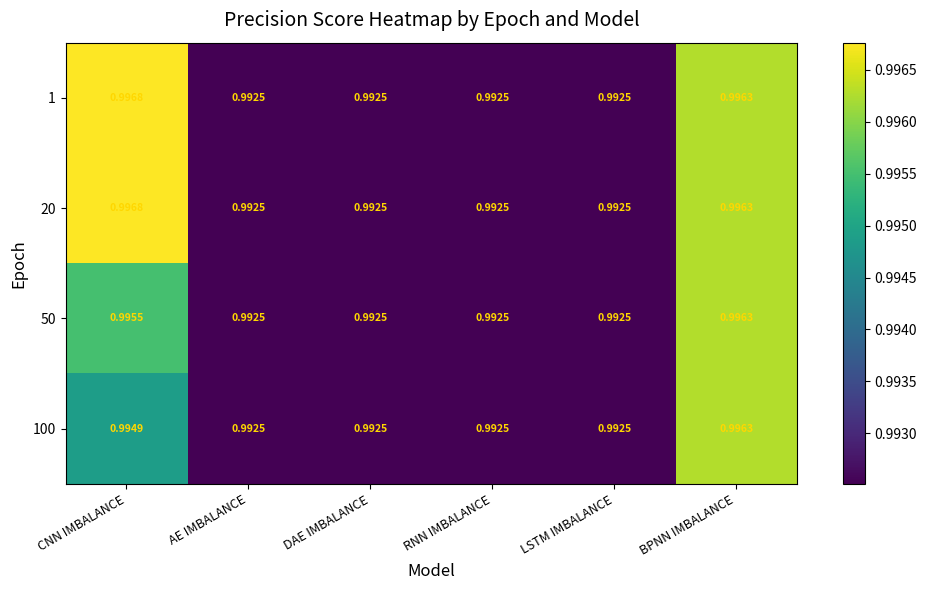

Is the value of 50 at CNN IMBALANCE greater than the value of 20 at DAE IMBALANCE?

Yes